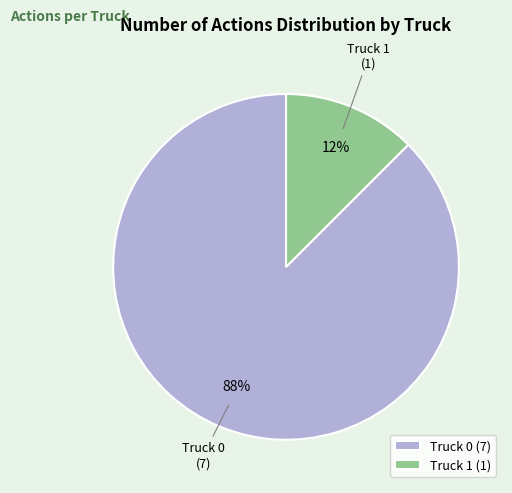

The Truck 0 slice represents 88% of the pie. True or false?

True